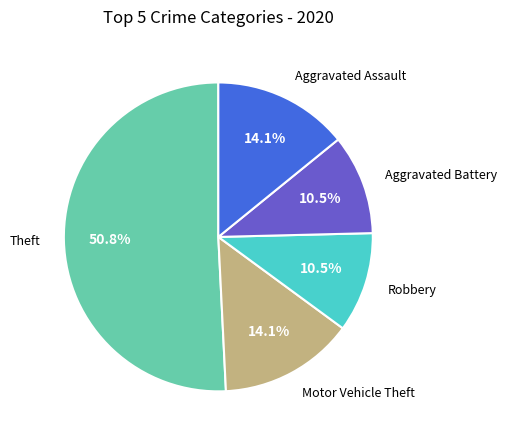

How many segments does this pie chart have?

5